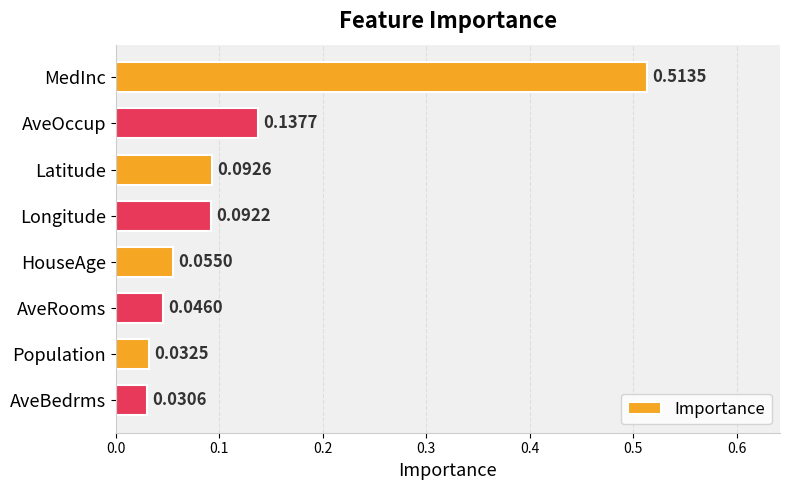

Where is the data nearest to the value 0?

AveBedrms